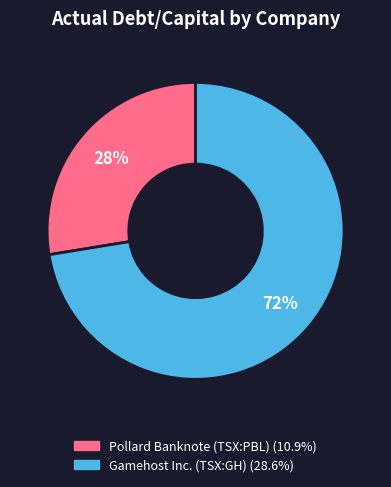

Is there a majority slice in this chart?

Yes